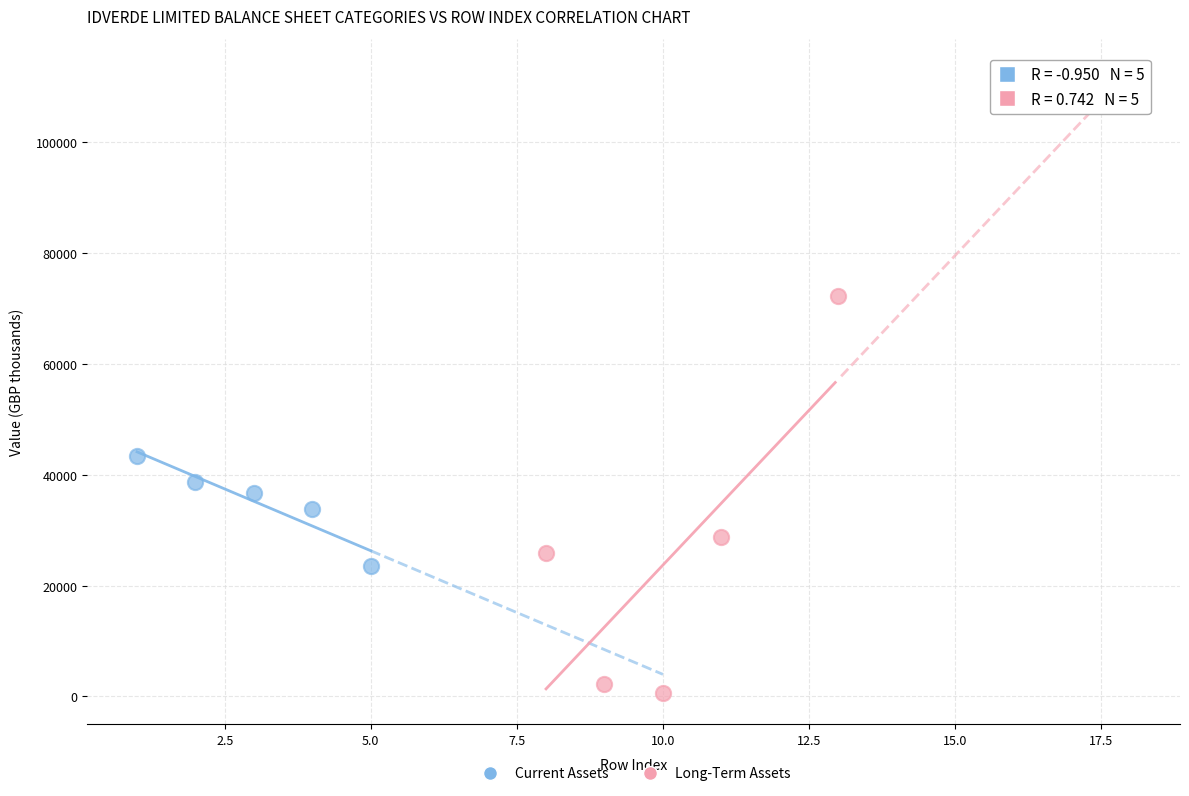

What are all the series names shown in the legend?

Current Assets, Long-Term Assets